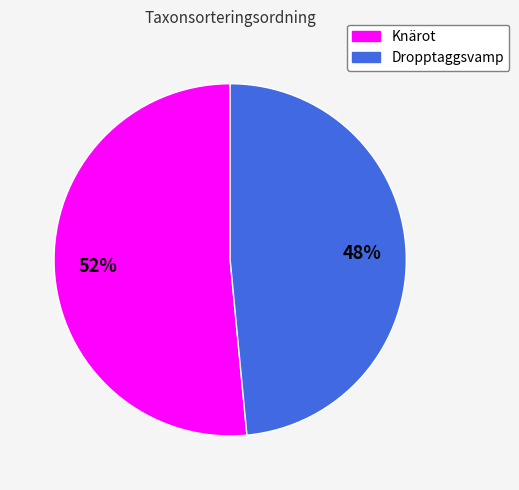

Is there a majority slice in this chart?

Yes